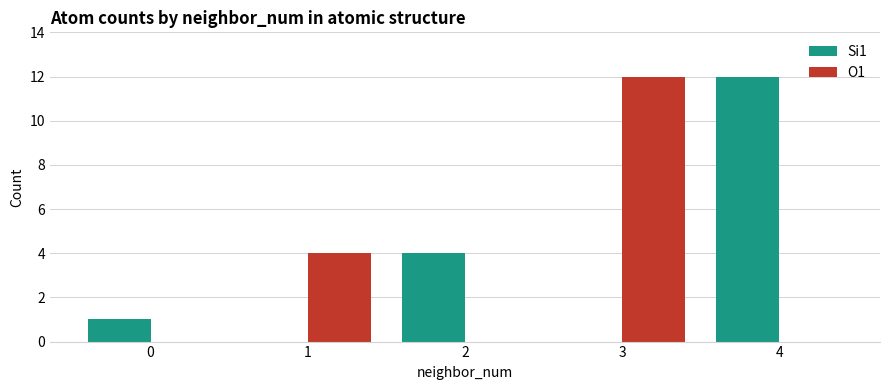

Reading left to right, list all the values displayed in this chart.

Si1: 1	0	4	0	12
O1: 0	4	0	12	0